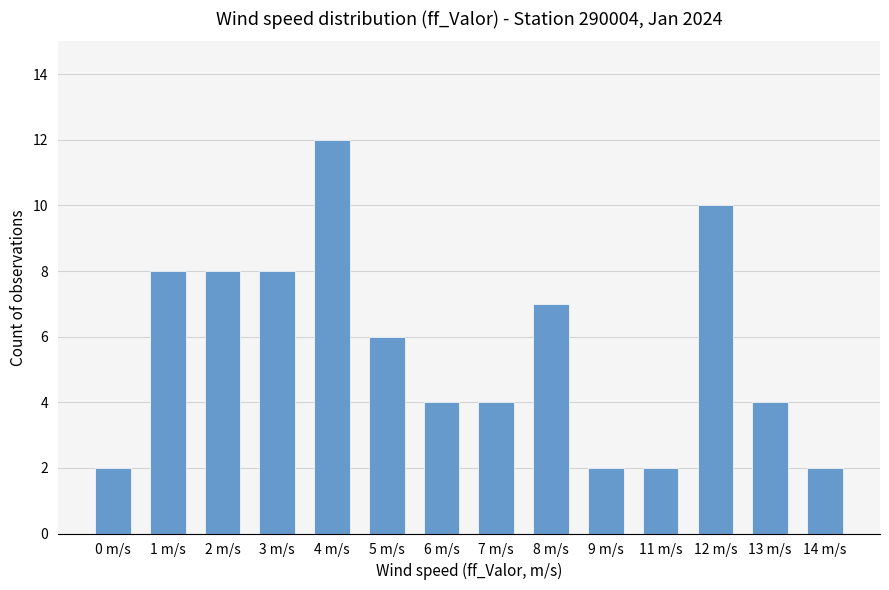

What is the sum of the values at 2 m/s and 13 m/s?

12